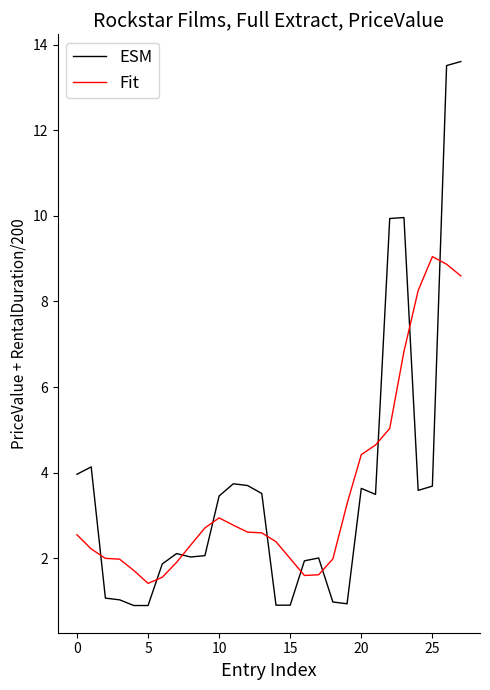

How many distinct data groups are displayed?

2